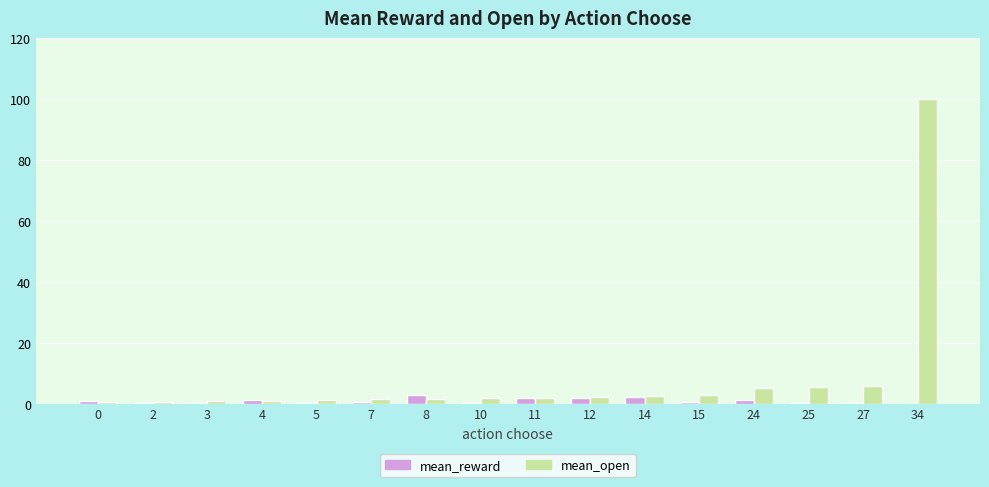

What is the average value of the mean_reward series?

1.0